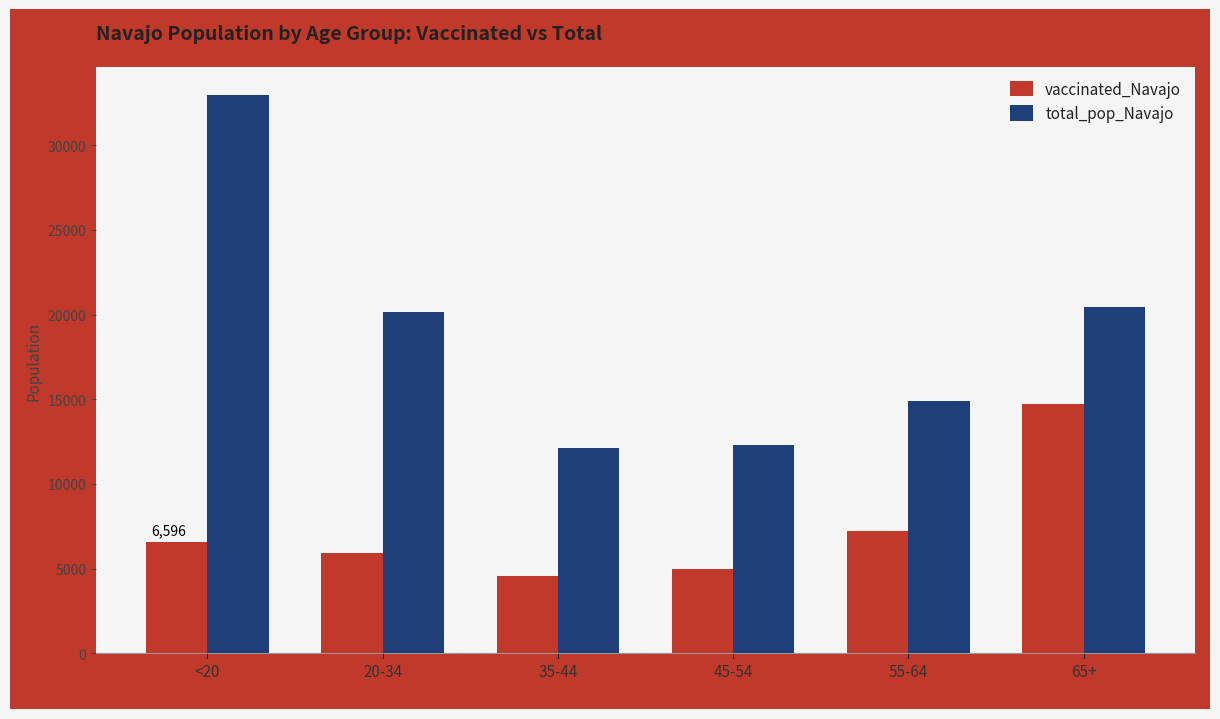

What is the maximum value for total_pop_Navajo?

32982